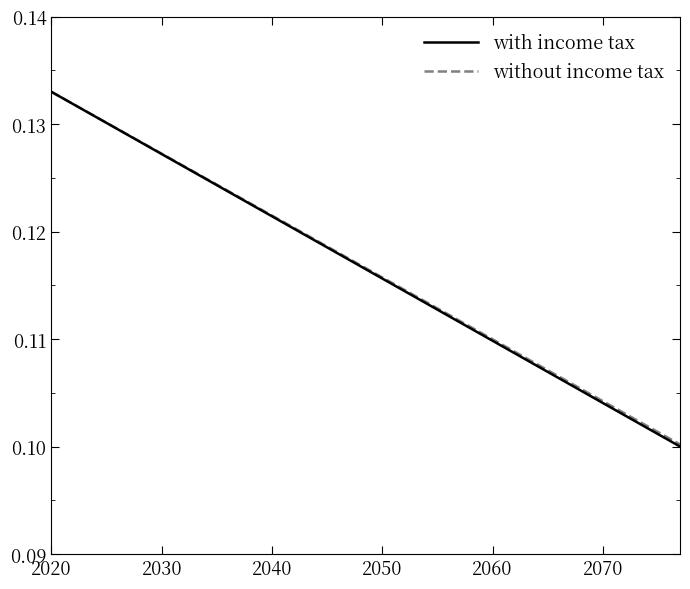

Which series has the largest range (max minus min)?

with income tax